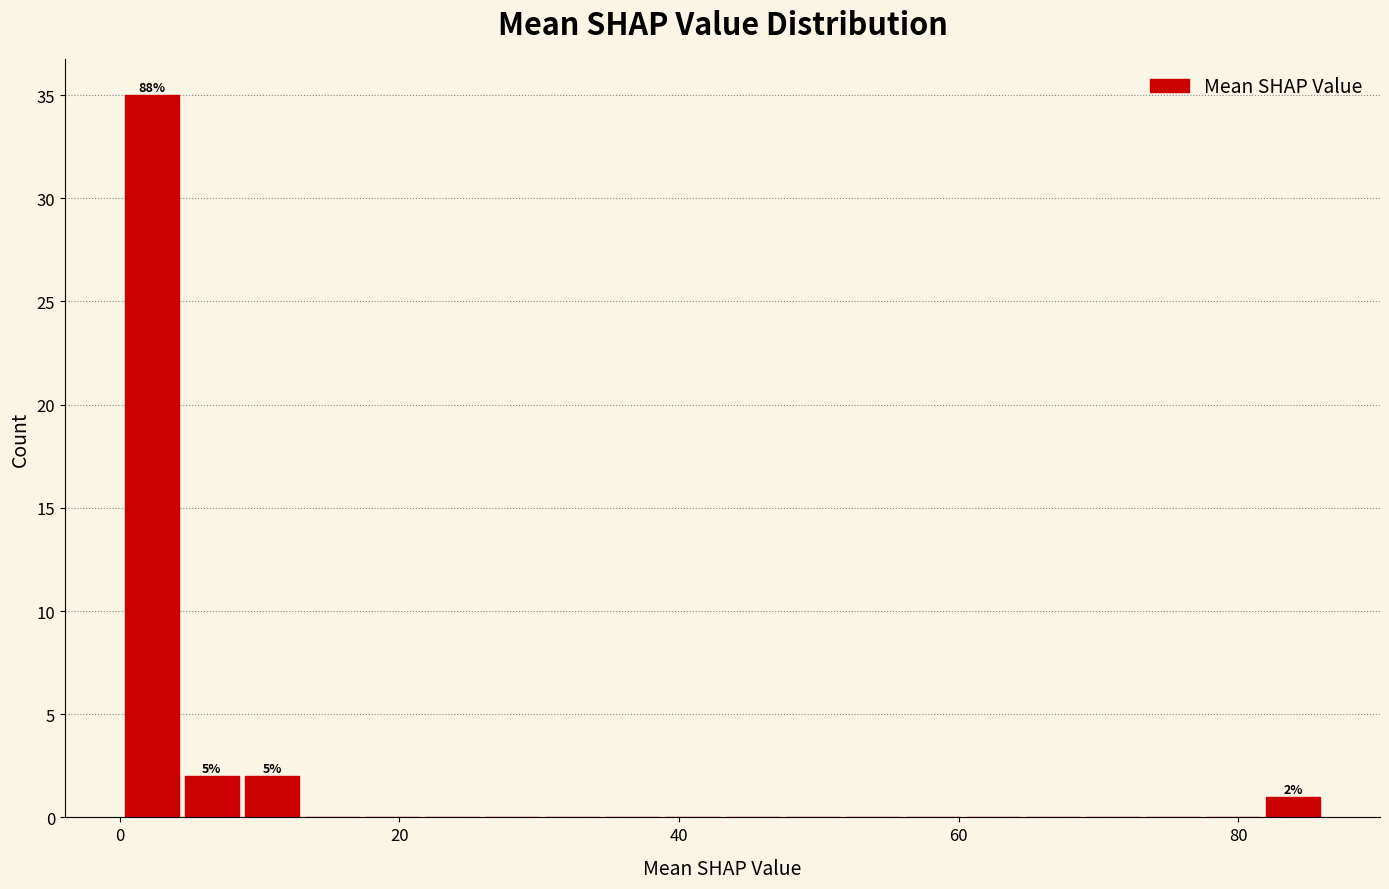

Around what value on the x-axis is the tallest bar? Give the approximate position of its centre, as read against the axis.

2